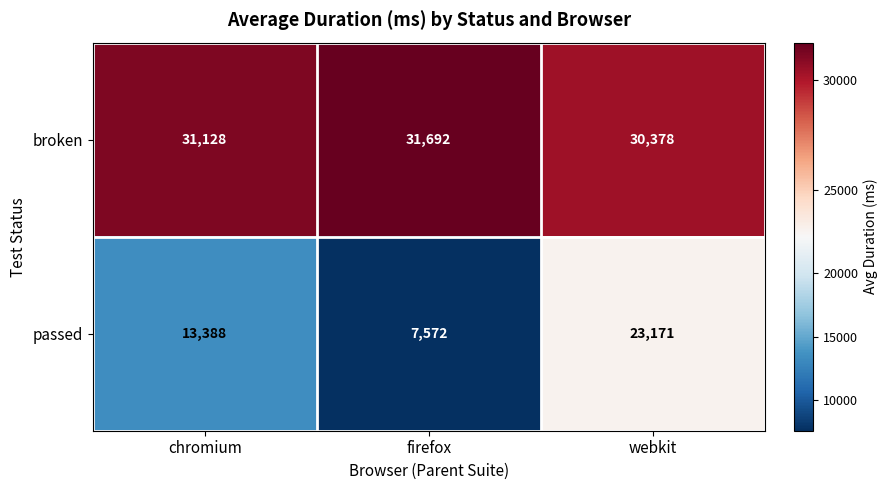

True or false: passed has a value of 5608 at chromium.

False